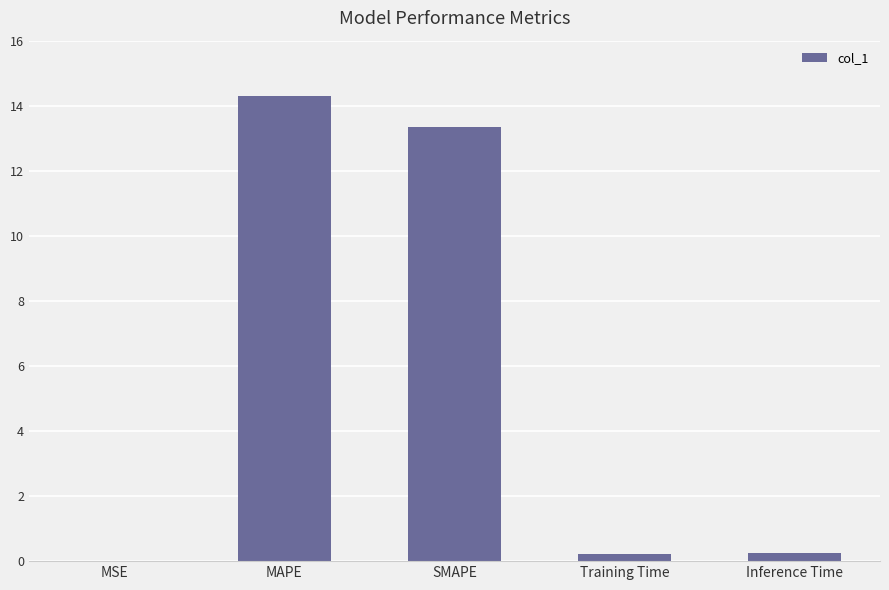

What is the sum of all values?

28.1